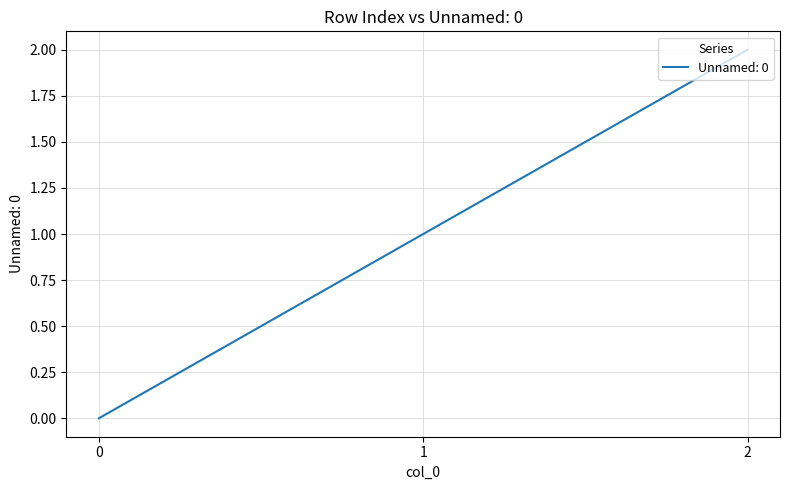

What is the sum of all values?

3